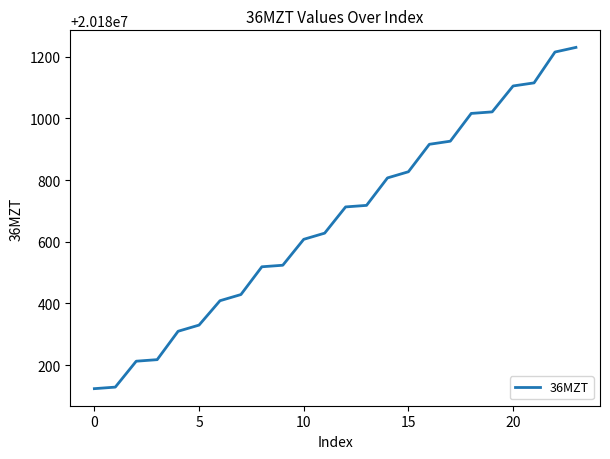

What is the greatest value displayed?

20181230